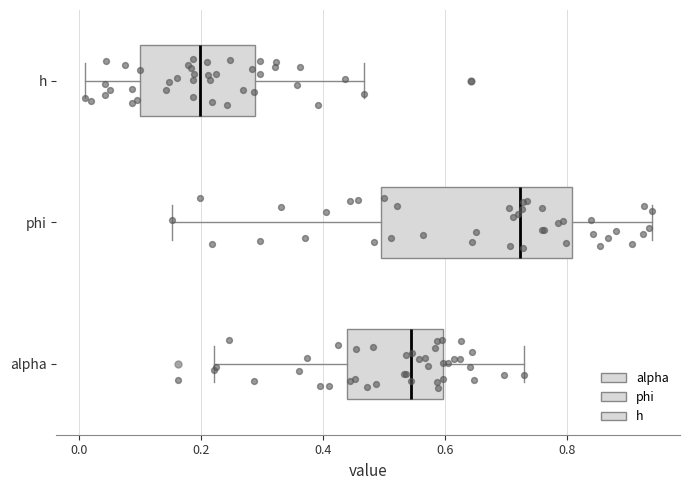

Reading bottom to top, transcribe this box plot: for each box, give where its median line is, the range the box spans, and where its two whiskers end, as read against the x-axis. The values are not printed on the chart, so give them approximately, as read against the axis.

alpha: median 0.54, box 0.44 to 0.60, whiskers 0.22 to 0.72
phi: median 0.72, box 0.50 to 0.80, whiskers 0.16 to 0.94
h: median 0.20, box 0.10 to 0.28, whiskers 0.00 to 0.46